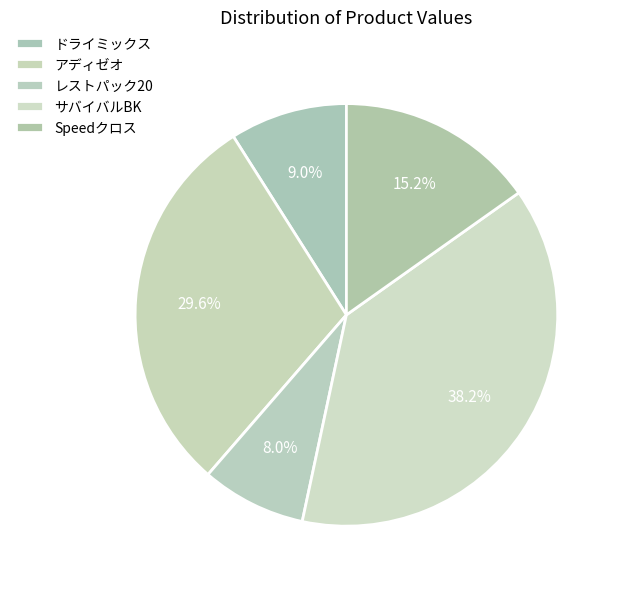

To the nearest percent, what is the difference between the largest and smallest slice percentages?

30%